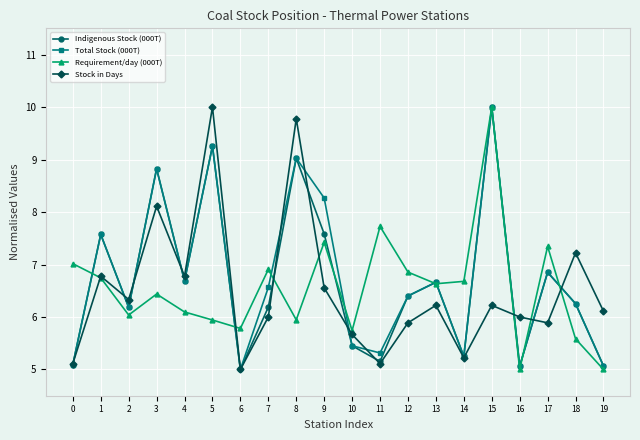

The Stock in Days series shows 5.0 at 6. True or false?

True